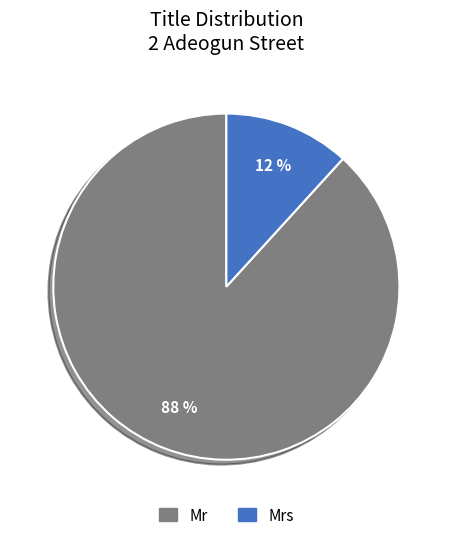

To the nearest percent, what is the average slice percentage?

50%